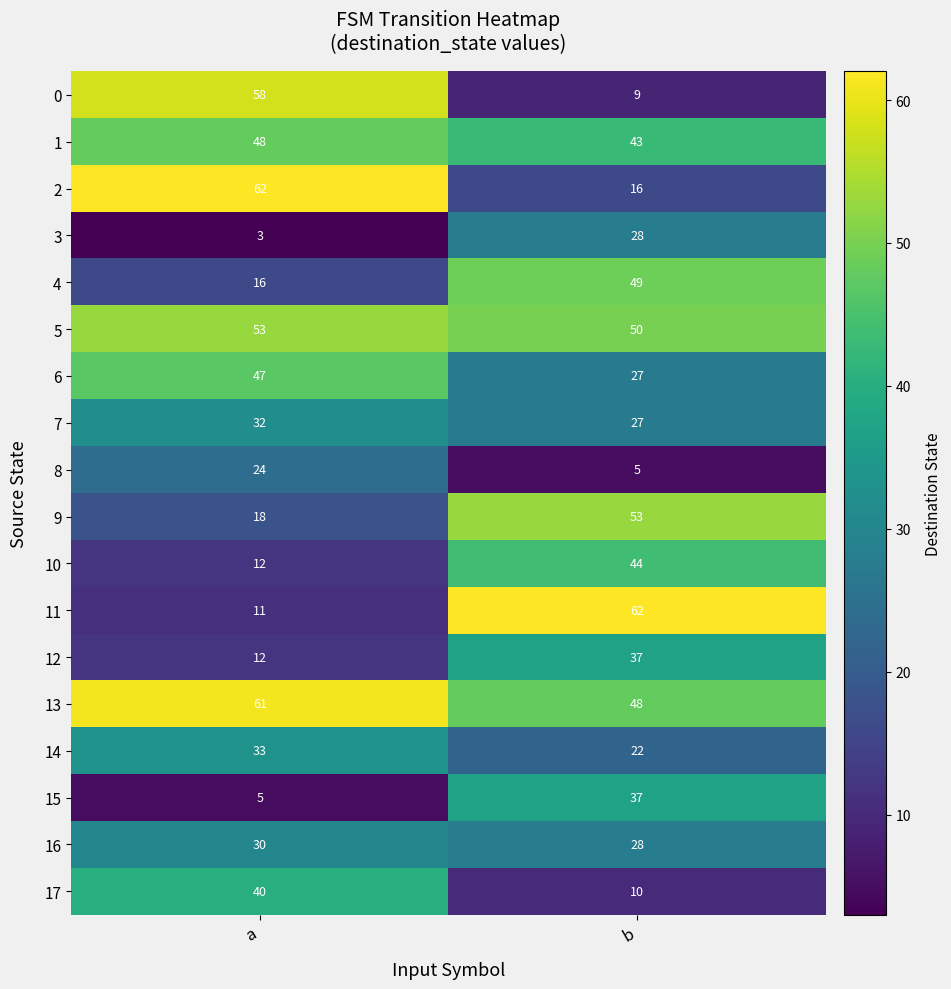

Is it true that 14 equals 29 at b?

False